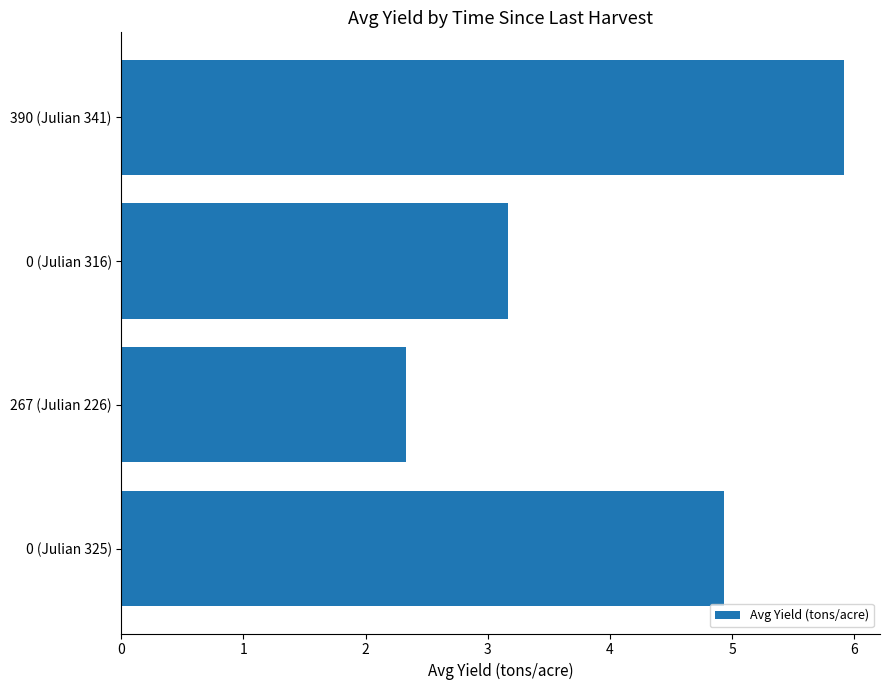

What is the average value?

4.1